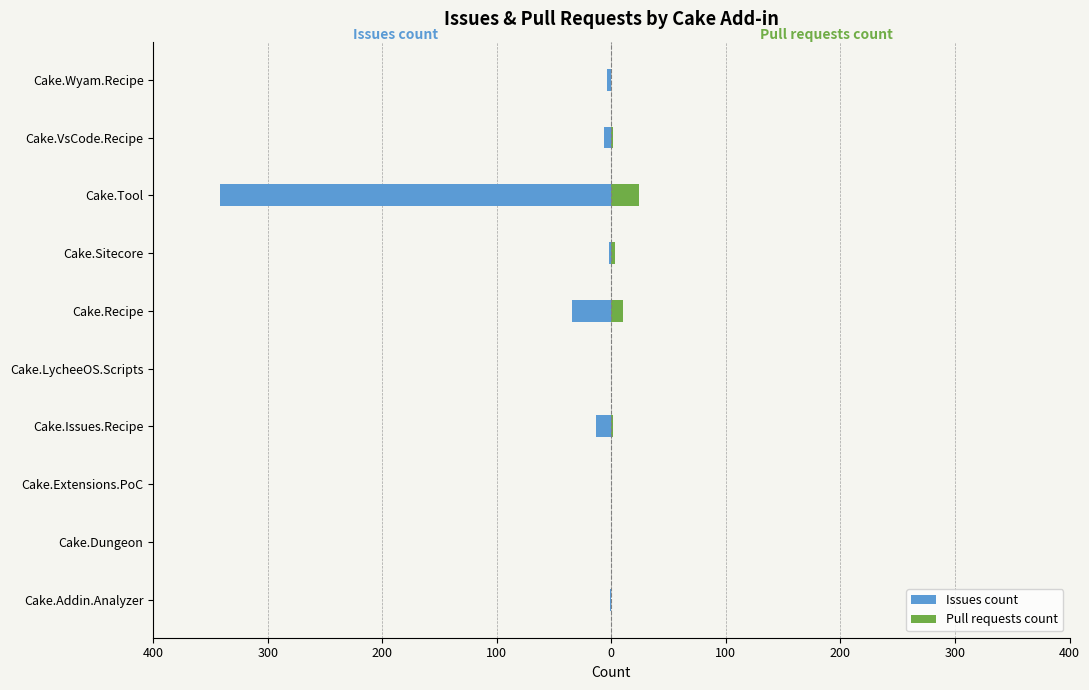

How many series are shown in this chart?

2